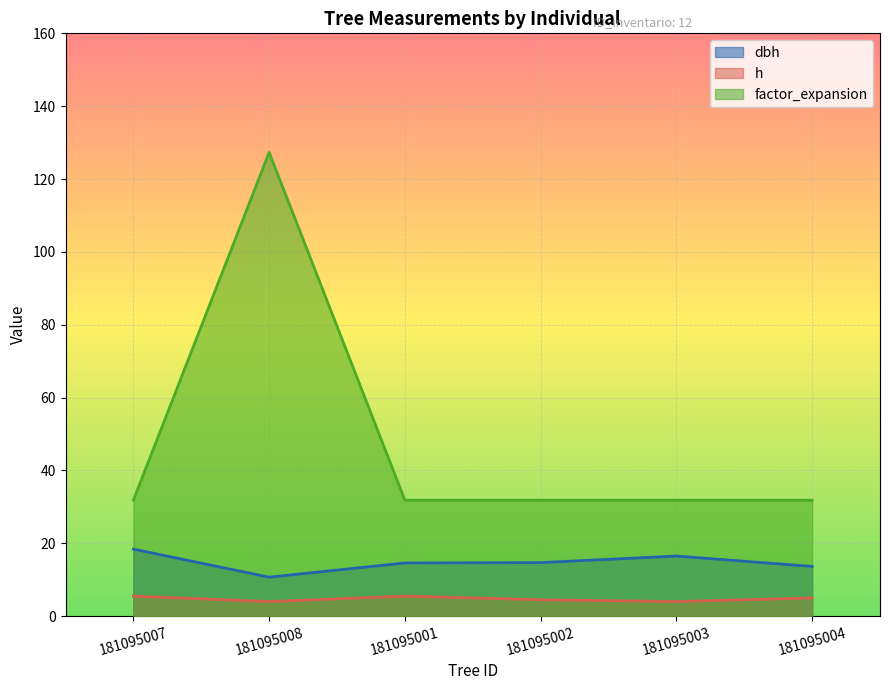

At which category is the sum across all series the highest?

181095008